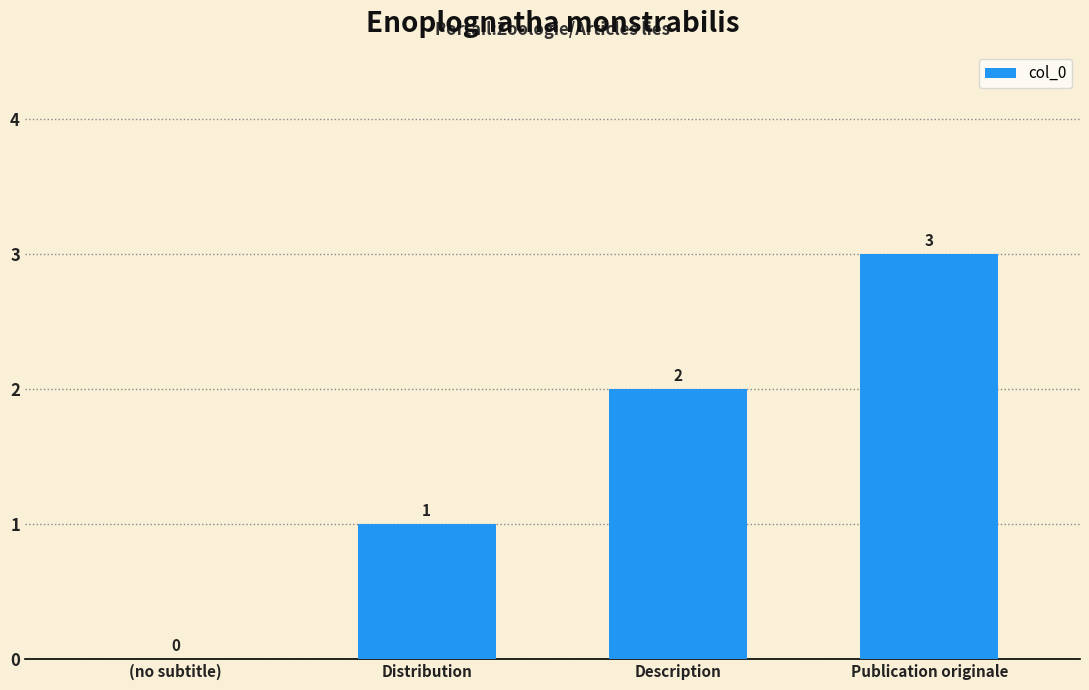

Which has a higher value, Description or (no subtitle)?

Description